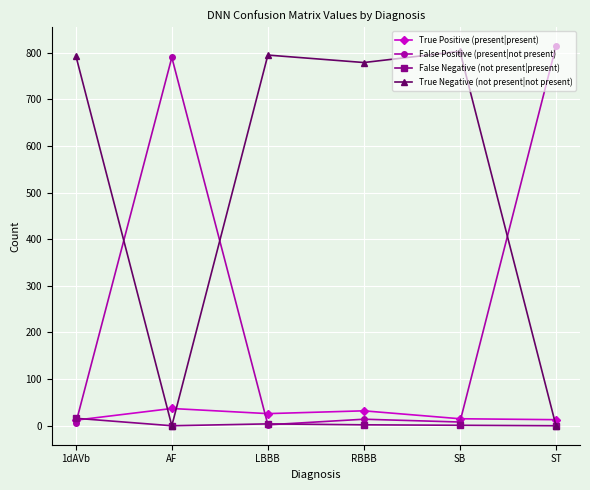

Is this an area chart (filled region under the line)?

No